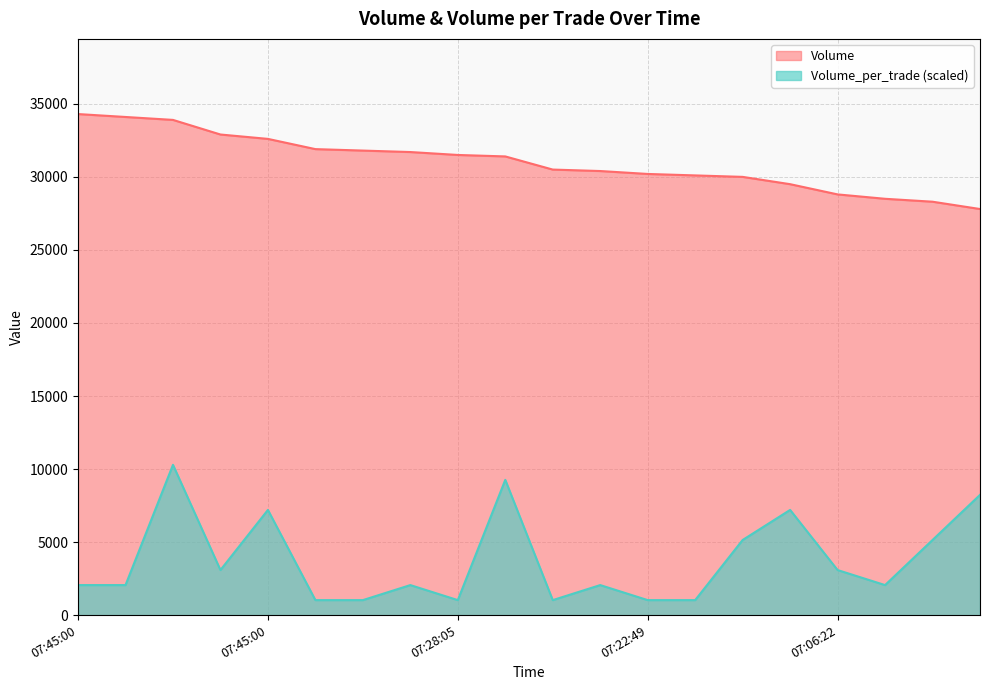

The Volume series shows 10606.4 at 07:45:00. True or false?

False